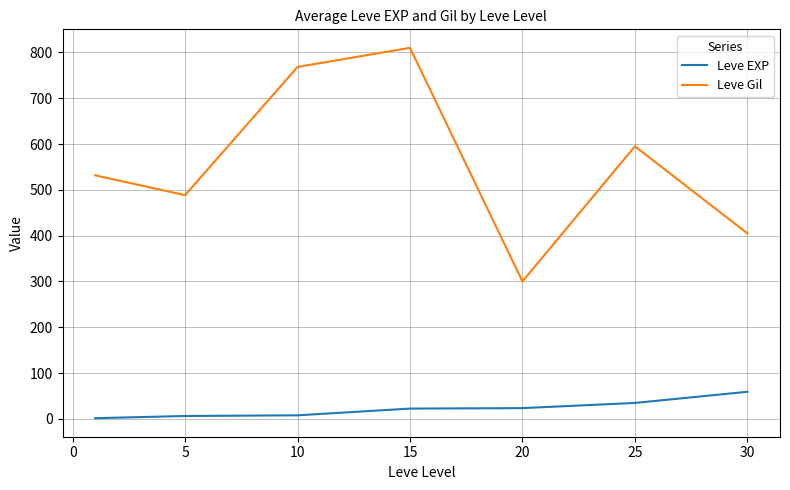

True or false: Leve EXP and Leve Gil intersect in this chart.

False